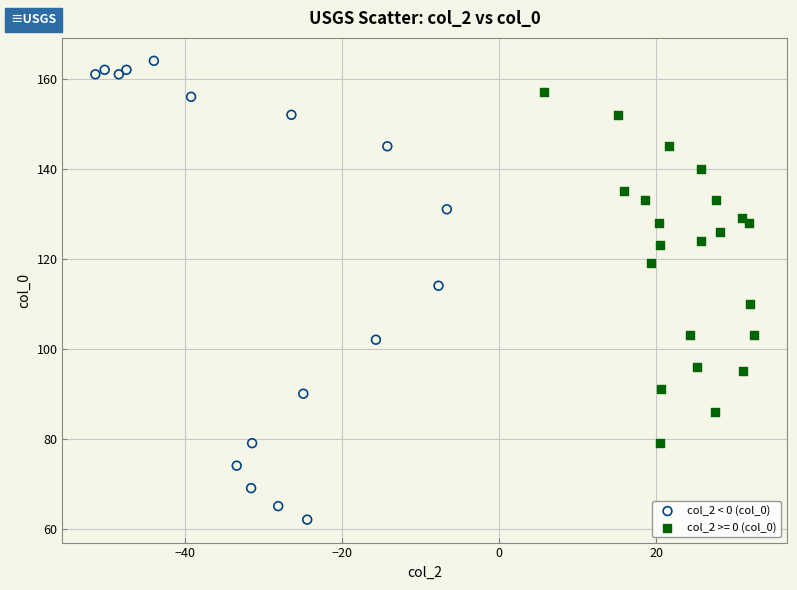

Which series contains the highest Y value?

col_2 < 0 (col_0)